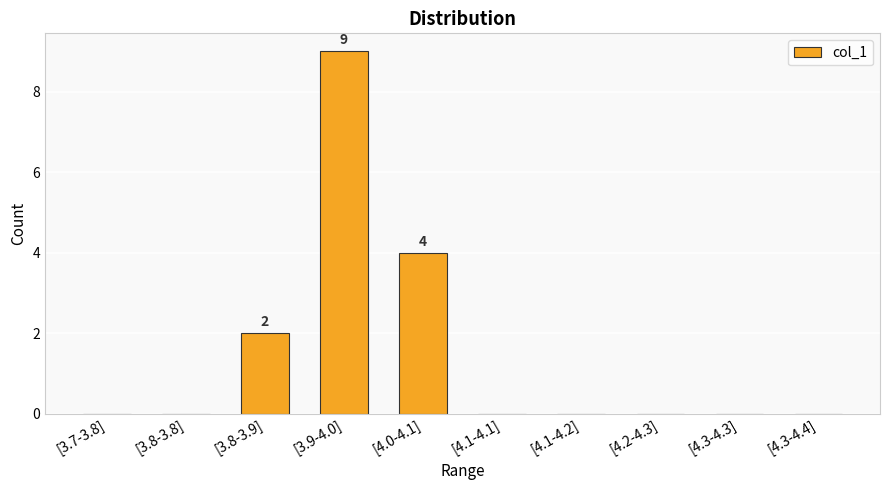

Which category has the highest value across all series?

[3.9-4.0]